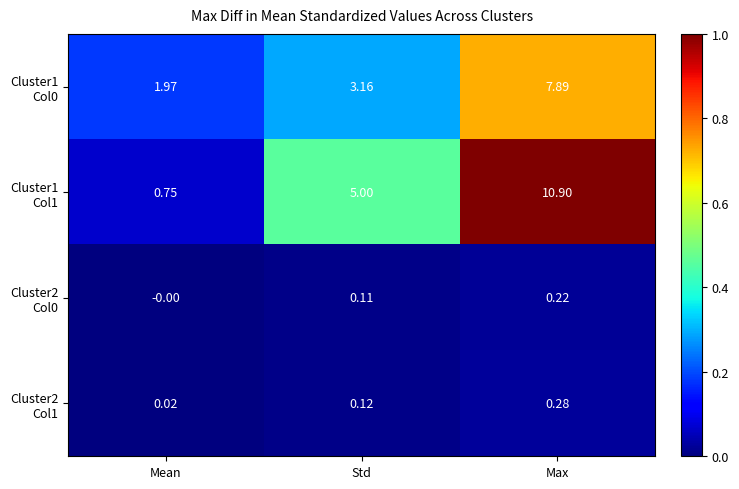

At which category is the sum across all series the highest?

Max